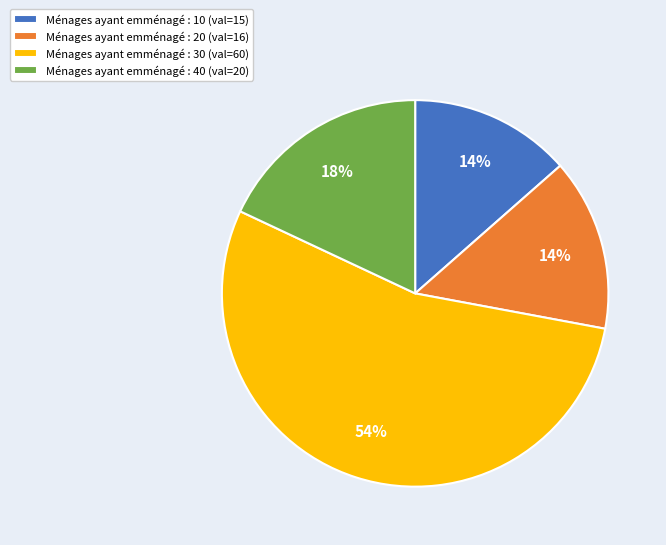

Between Ménages ayant emménagé : 30 (val=60) and Ménages ayant emménagé : 10 (val=15), which is larger?

Ménages ayant emménagé : 30 (val=60)